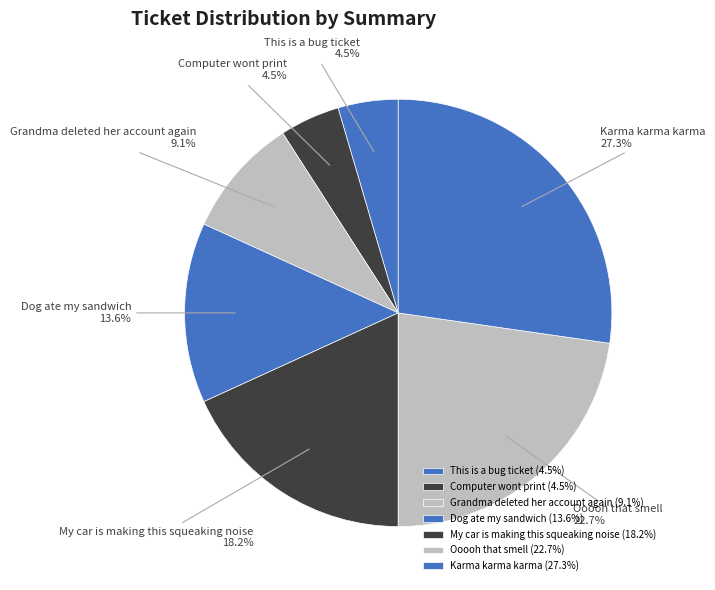

To the nearest percent, what is the average slice percentage?

14%